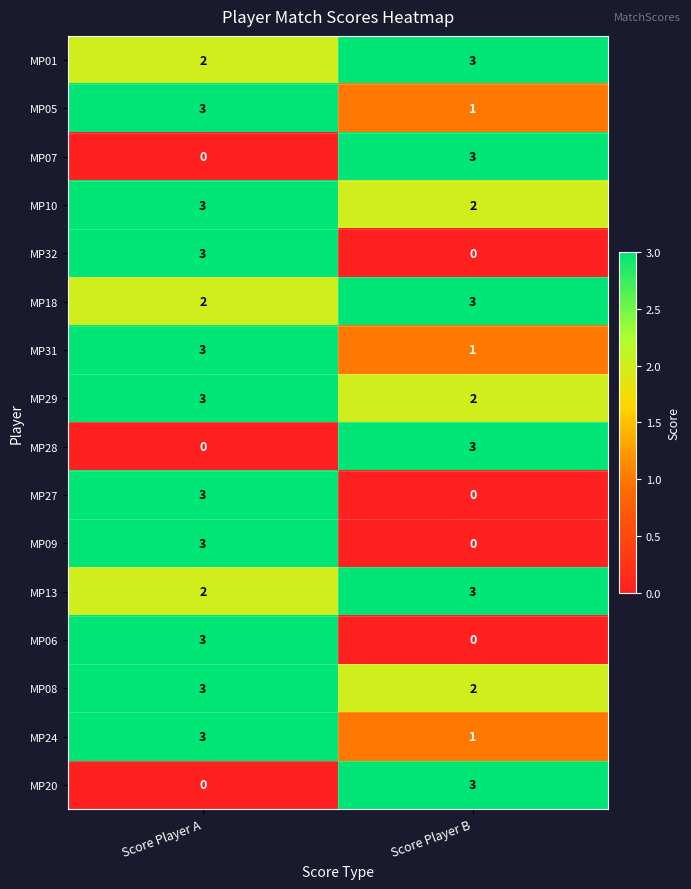

What is the difference between the maximum and minimum values in the MP28 series?

3